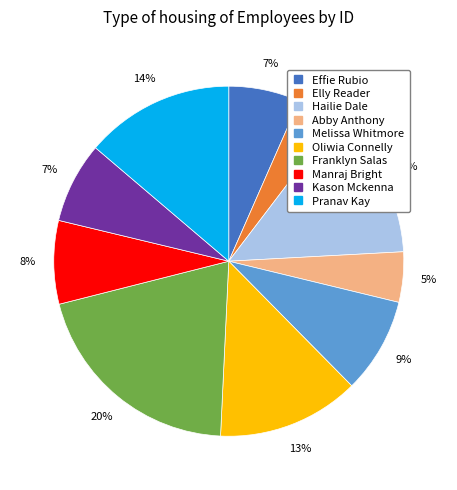

To the nearest percent, what is the combined percentage of Elly Reader and Melissa Whitmore?

13%